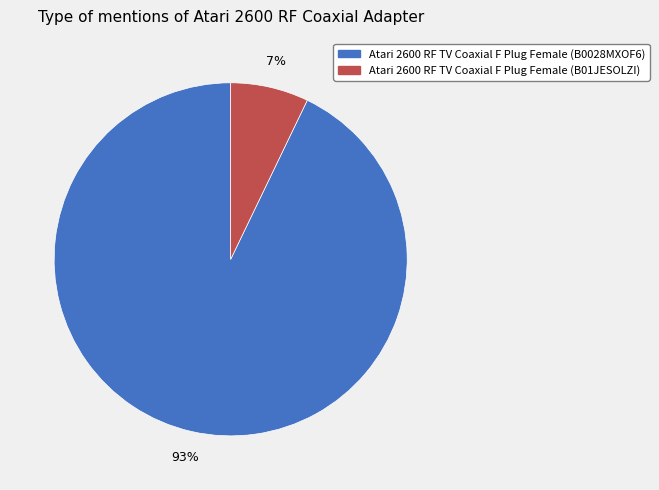

Rank the categories by value from highest to lowest.

Atari 2600 RF TV Coaxial F Plug Female (B0028MXOF6), Atari 2600 RF TV Coaxial F Plug Female (B01JESOLZI)